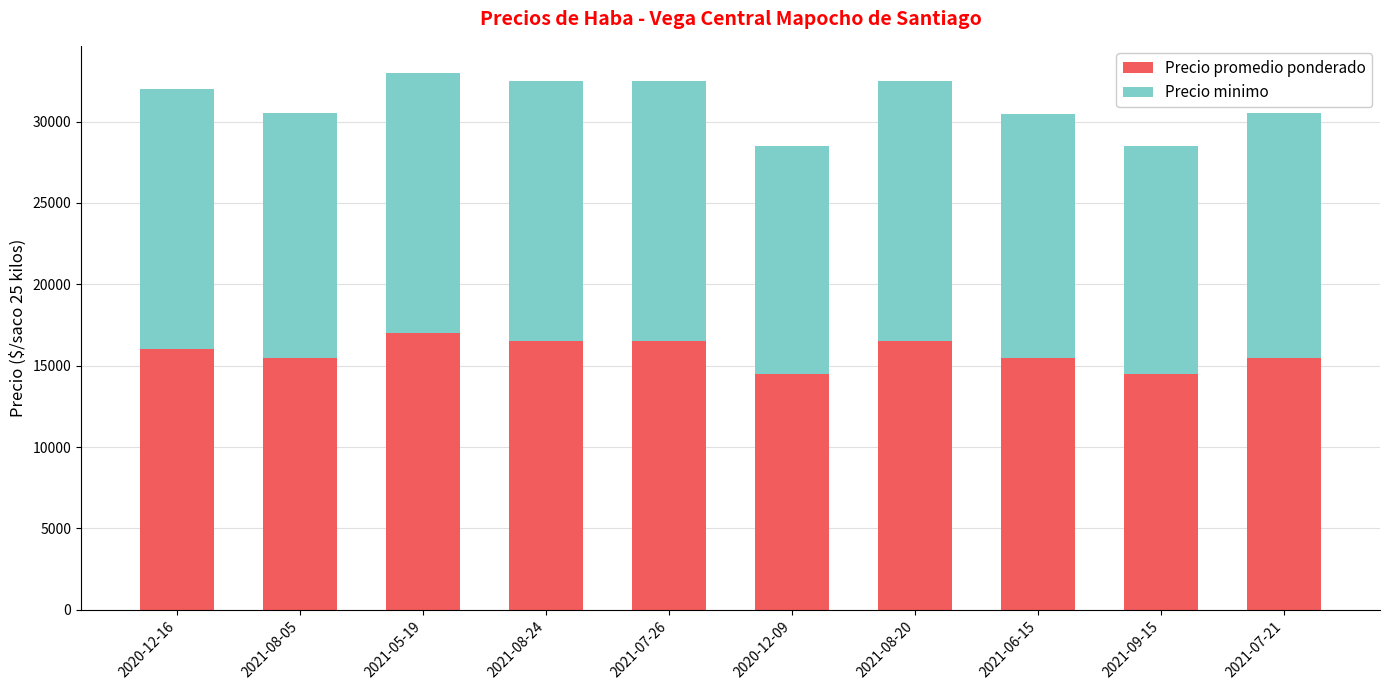

What is the lowest value of the Precio promedio ponderado series?

14500